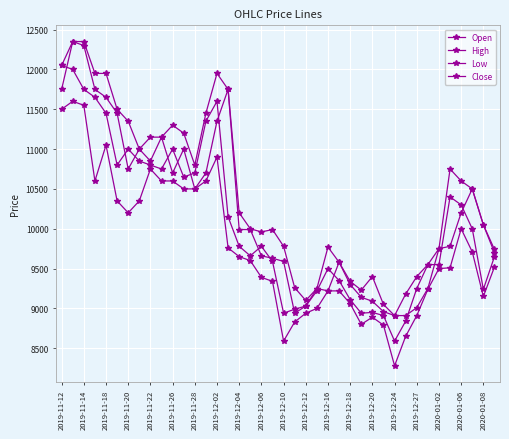

Rank the series by their maximum value, from highest to lowest.

Open, High, Close, Low